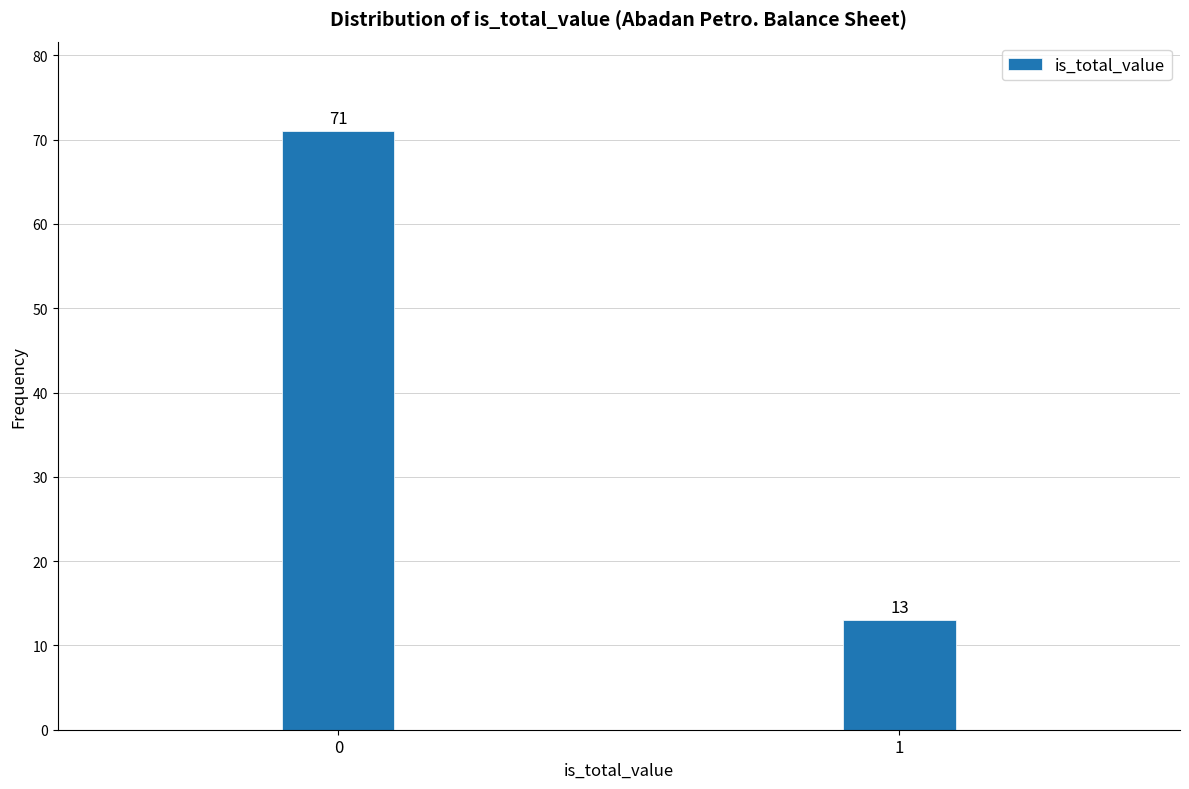

Reading right to left, list all the values displayed in this chart.

1=13	0=71